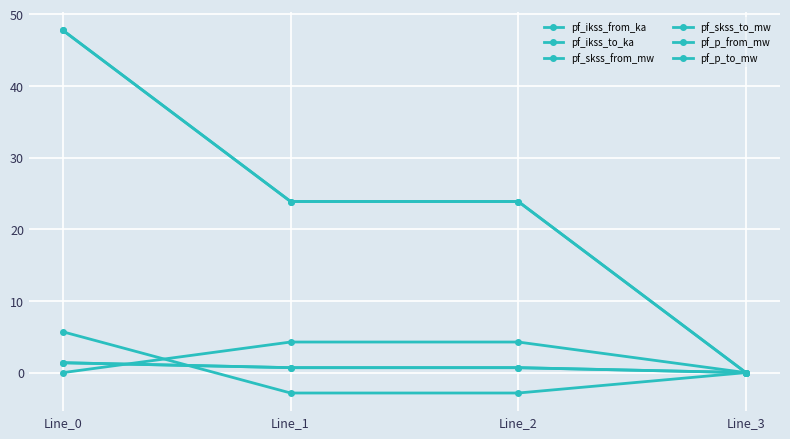

What is the difference between the maximum and minimum values in the pf_ikss_to_ka series?

1.4